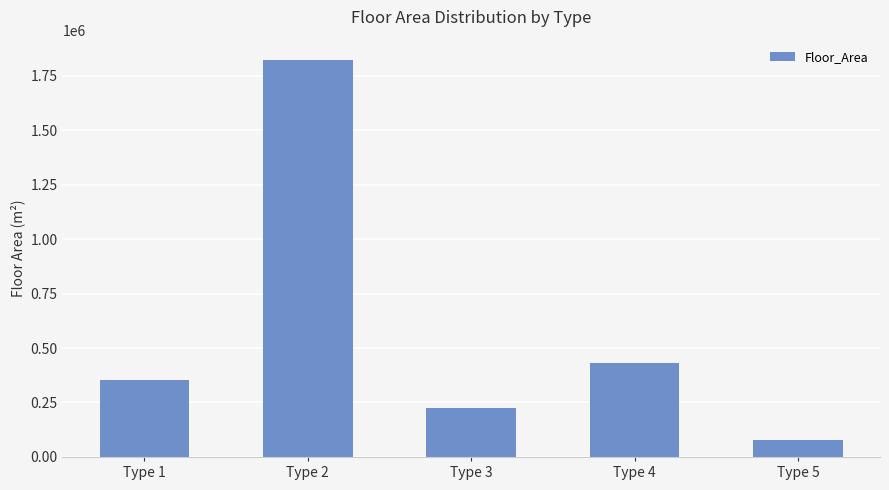

What value does the data have at Type 2, to the nearest 100?

1823600